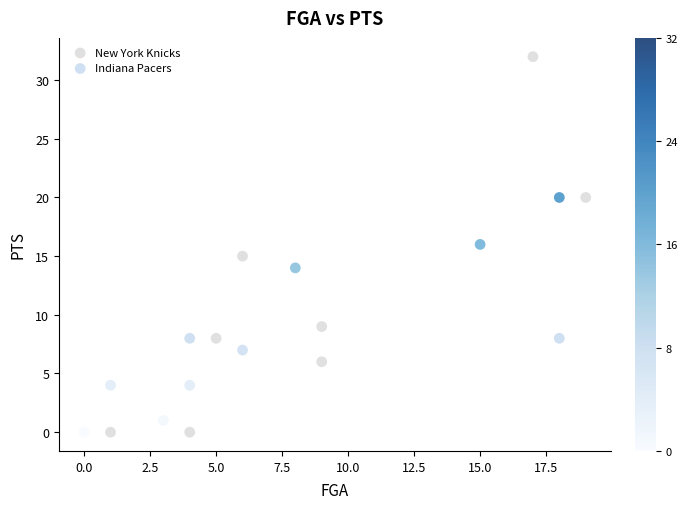

Which series has the widest spread of Y values?

New York Knicks